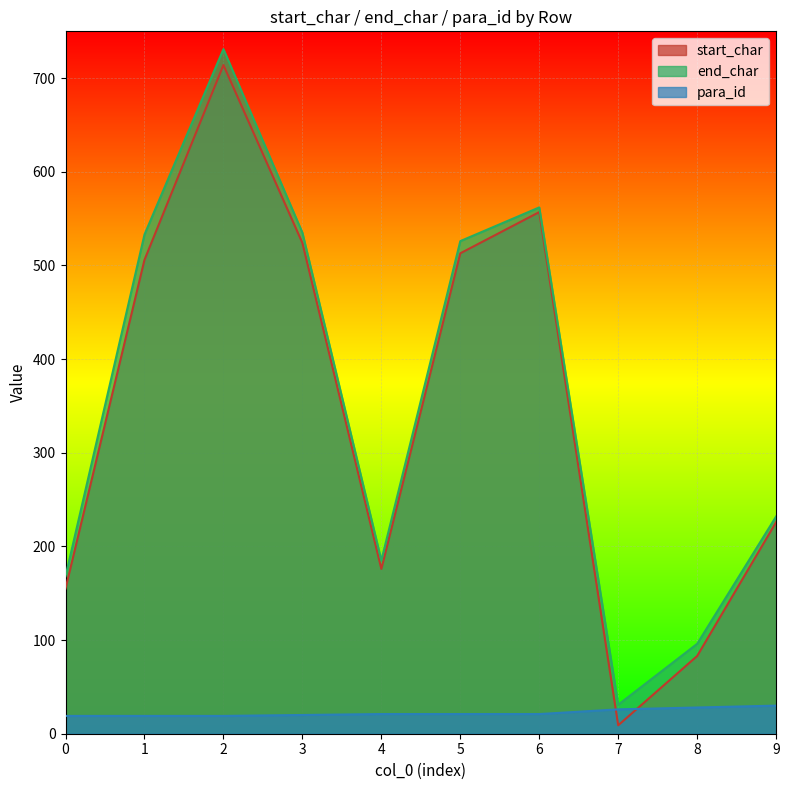

The start_char series shows 29 at 8. True or false?

False